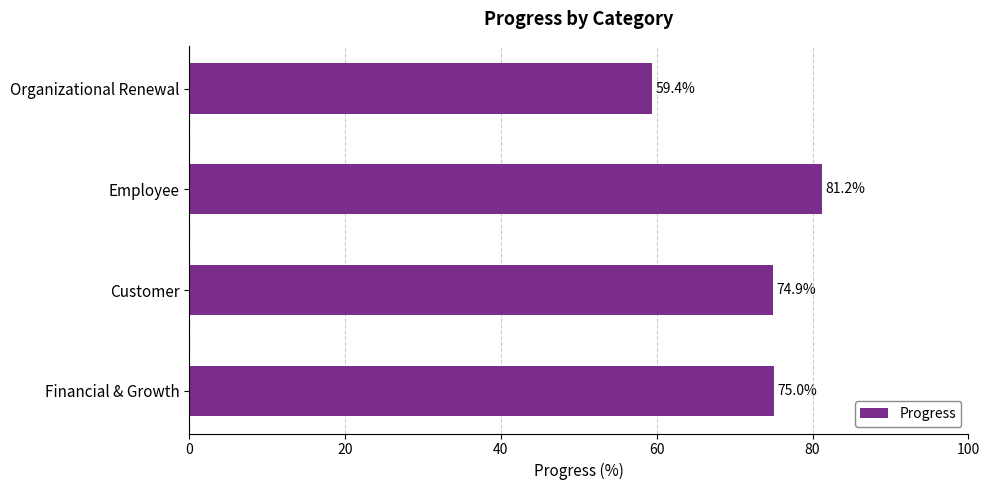

True or false: the data shows 38.7 at Customer.

False